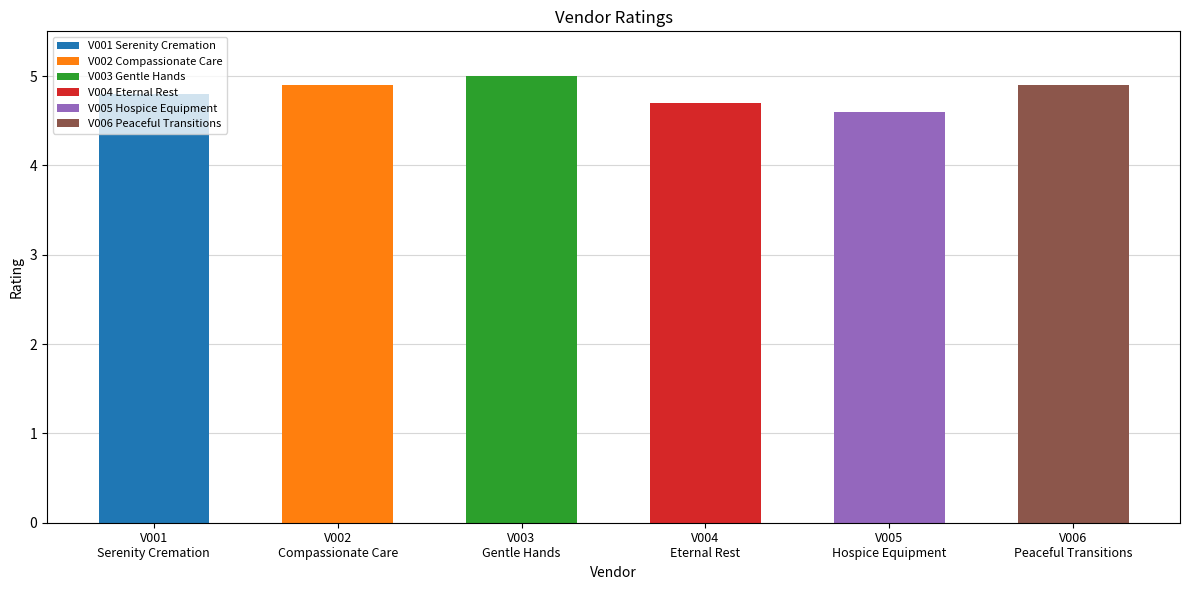

Approximately how many times larger is the value at V003
Gentle Hands compared to V001
Serenity Cremation?

1.0